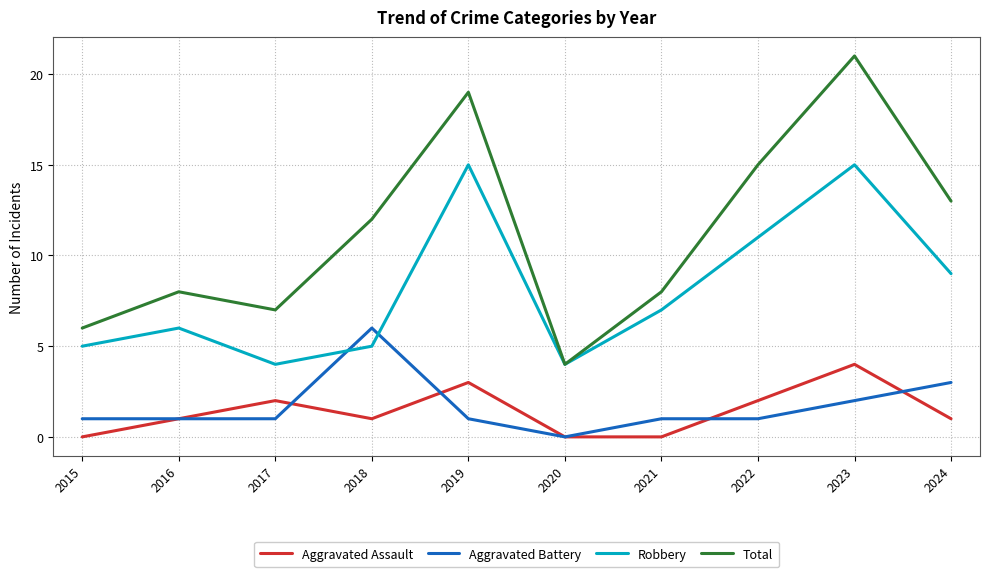

The Aggravated Battery series shows 0 at 2019. True or false?

False